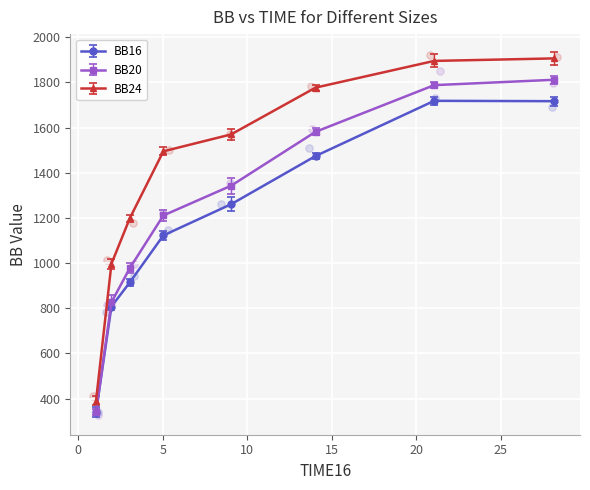

At which category is the sum across all series the highest?

28.1117043400022